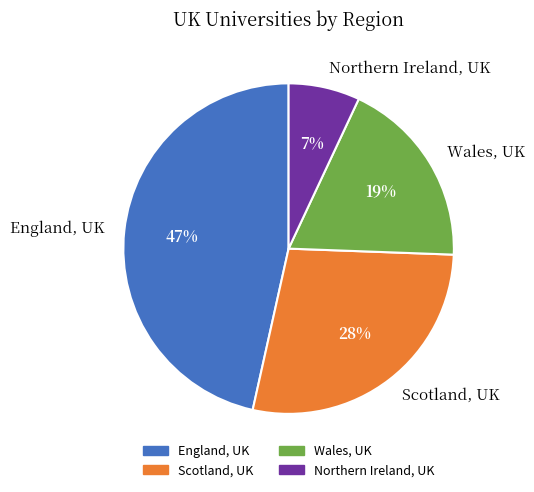

How many segments does this pie chart have?

4